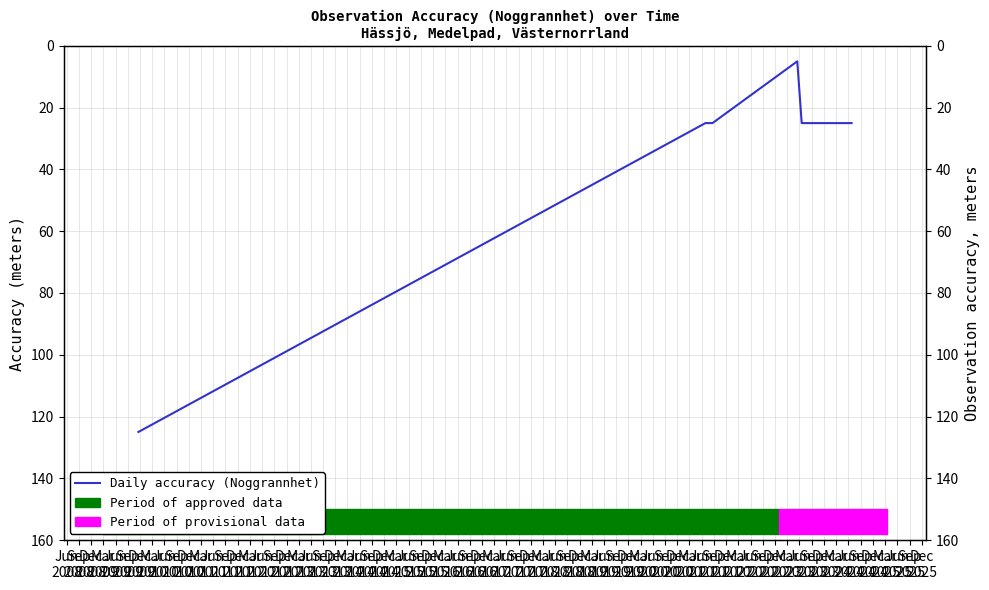

True or false: the data has more than 2 interior local peaks.

False